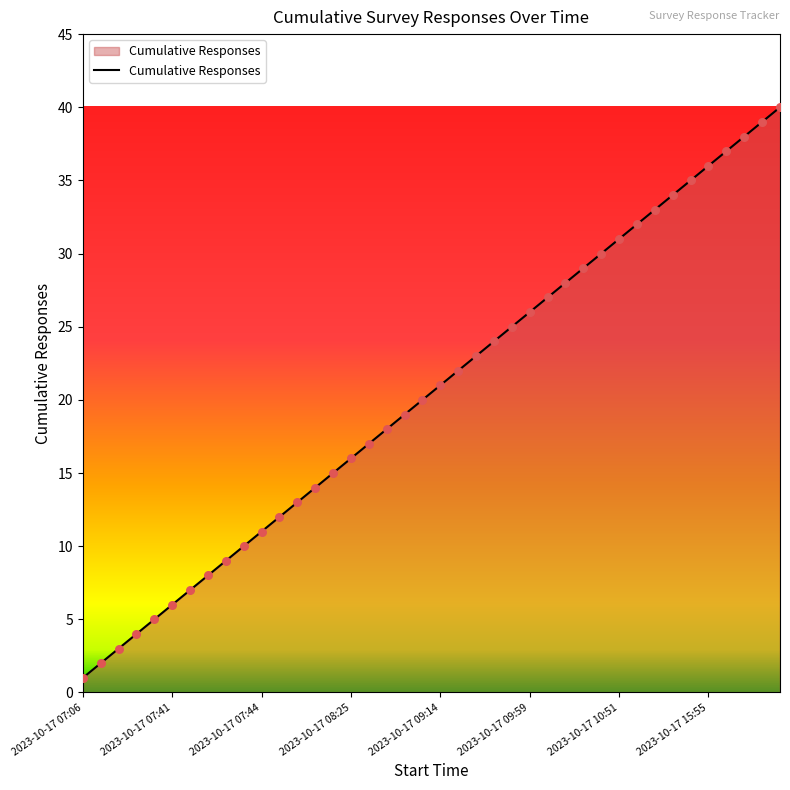

What is the maximum value shown in the chart?

40